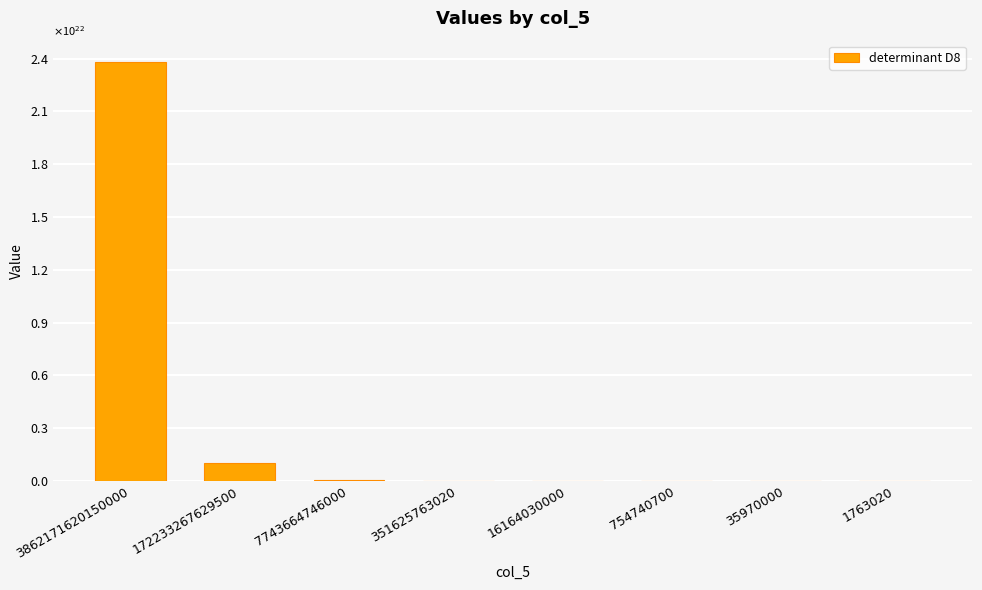

Are the bars horizontal?

No